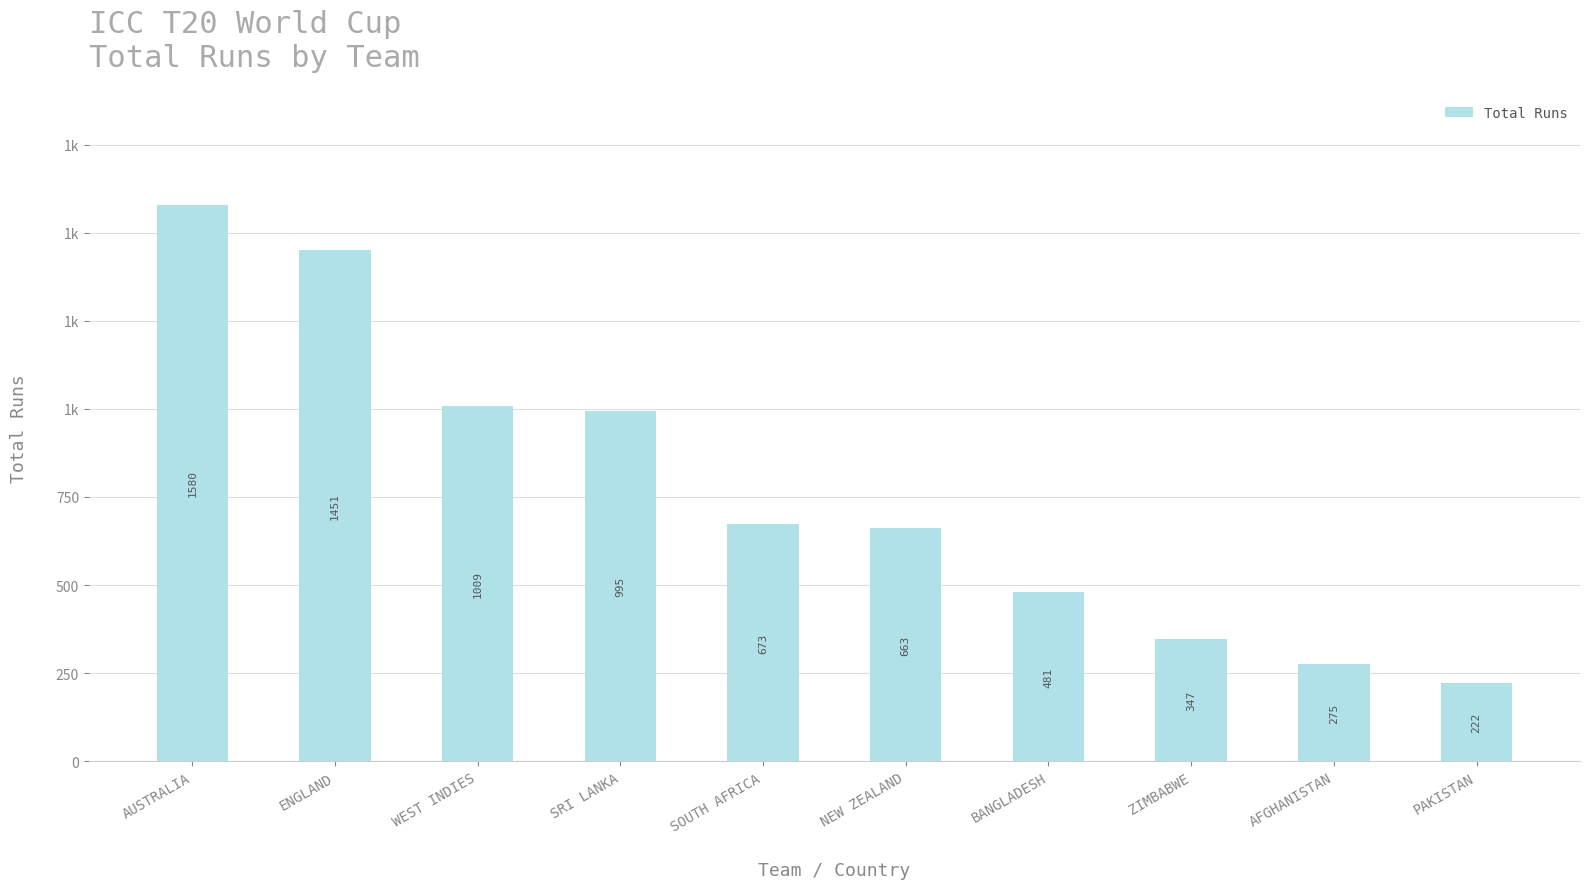

Is it true that the value at AUSTRALIA is 1580?

True